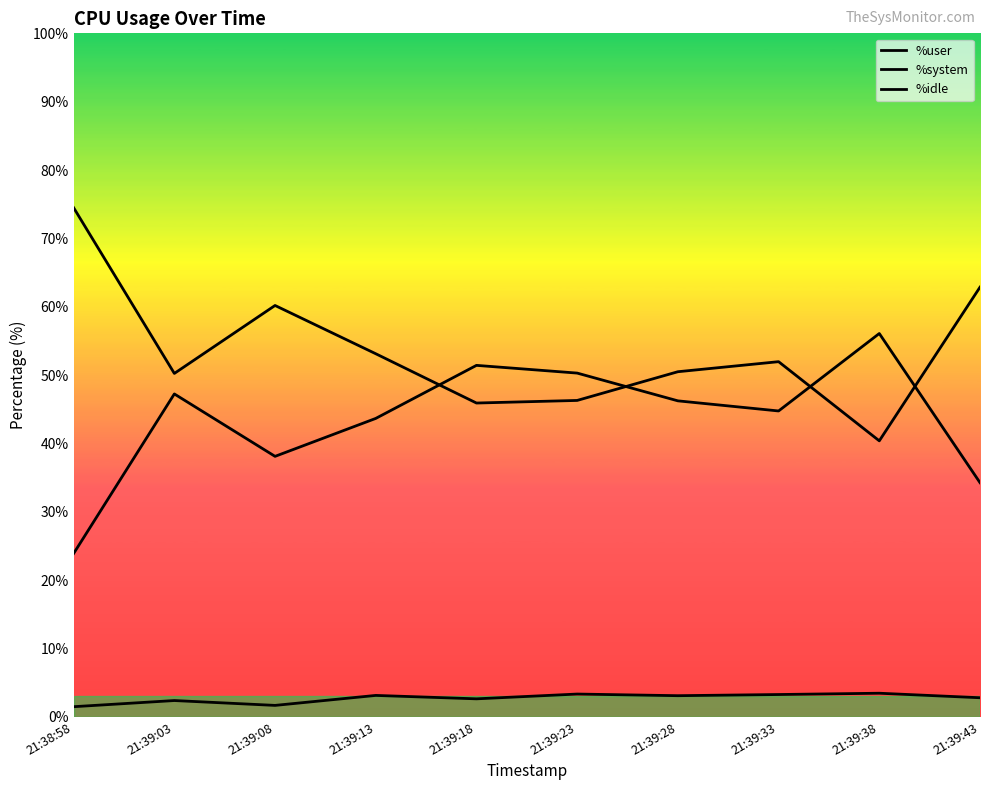

How many lines are shown in the chart?

3